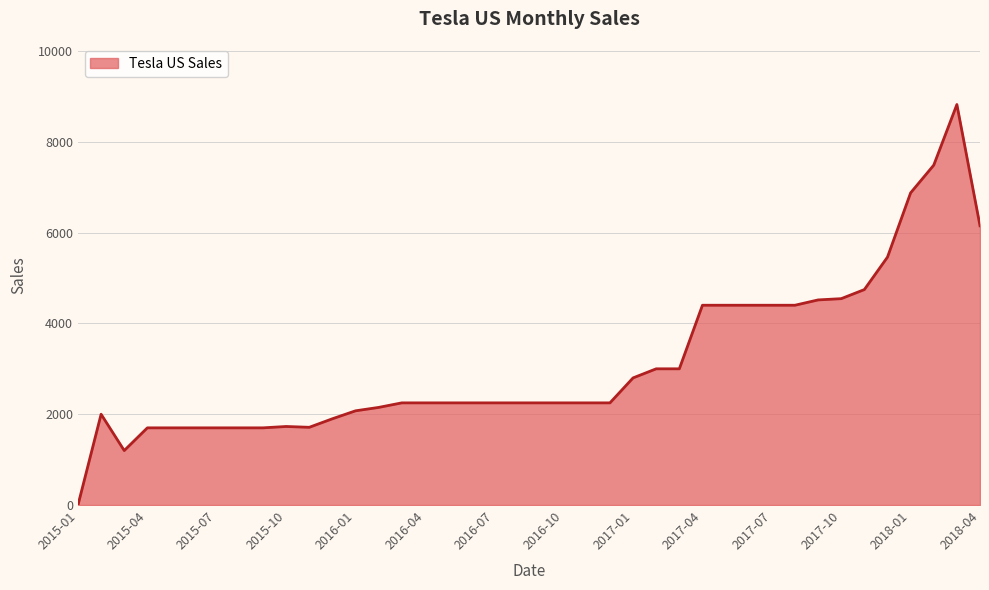

What is the difference between the maximum and minimum values?

8820